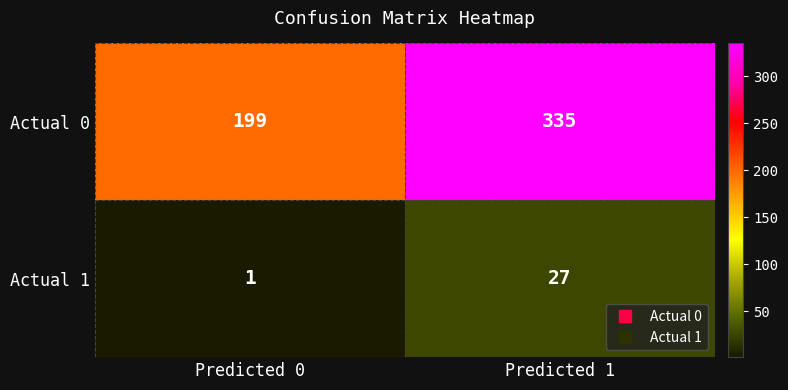

Which category has the lowest value across all series?

Predicted 0